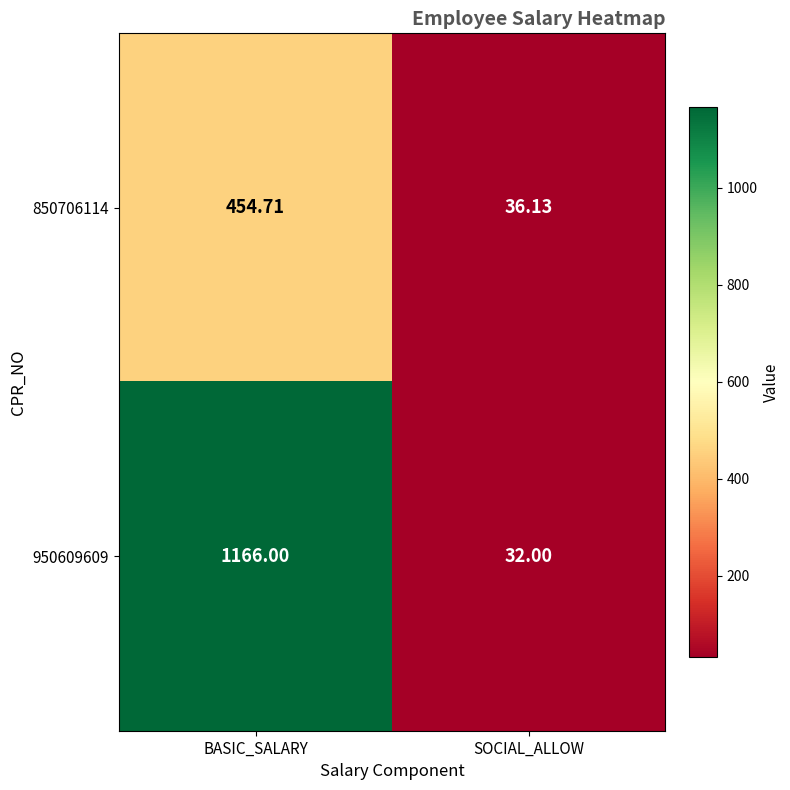

At which label does 850706114 first exceed 454?

BASIC_SALARY